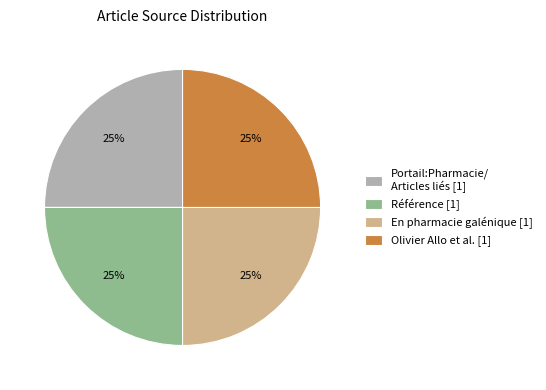

Is there a majority slice in this chart?

No